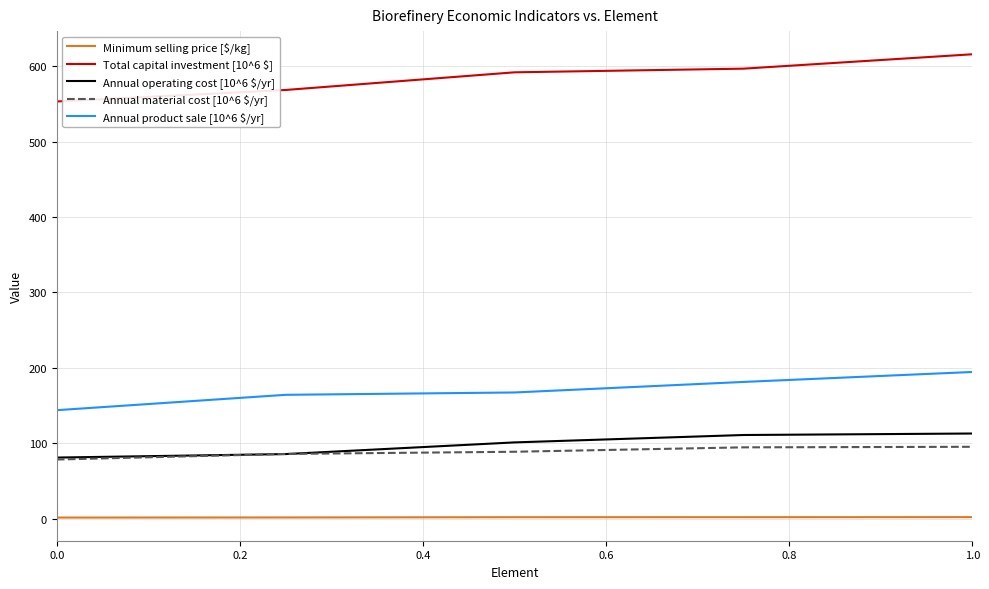

What is the maximum value for Annual operating cost [10^6 $/yr]?

113.0